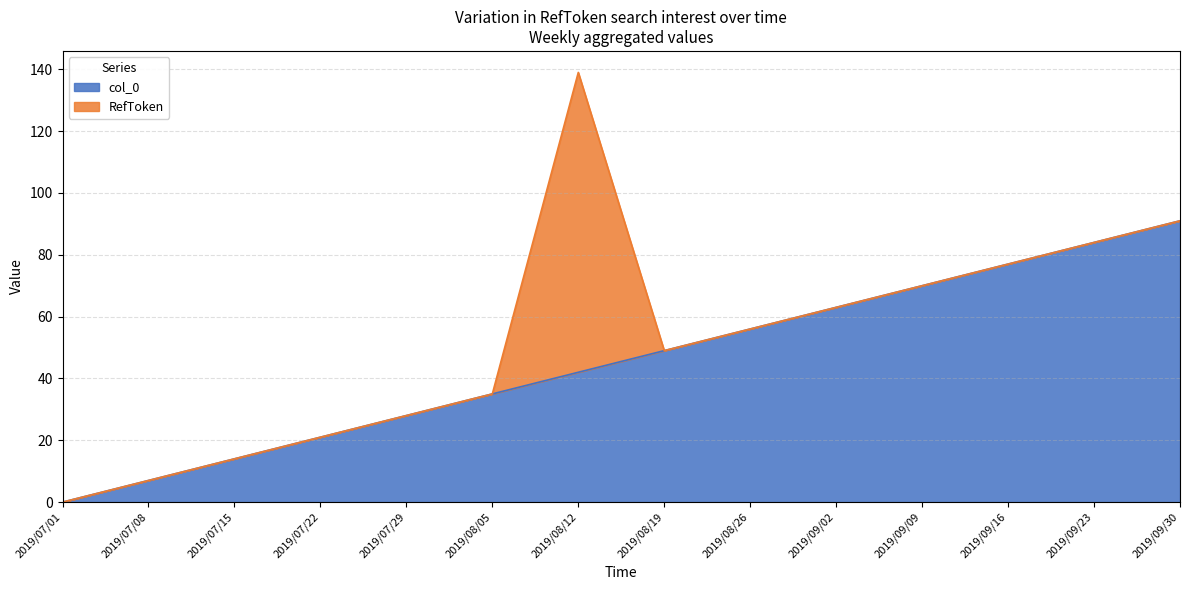

What is the average value?

46